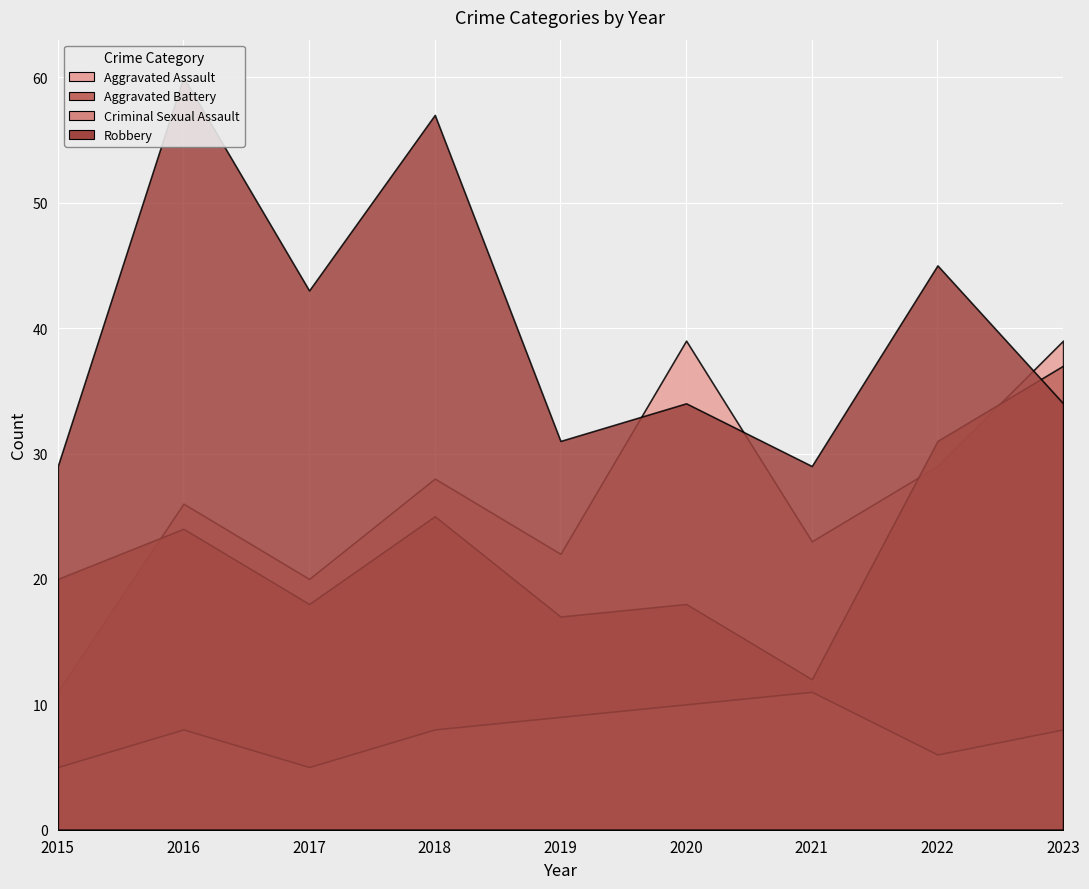

Which category has the lowest value across all series?

2015